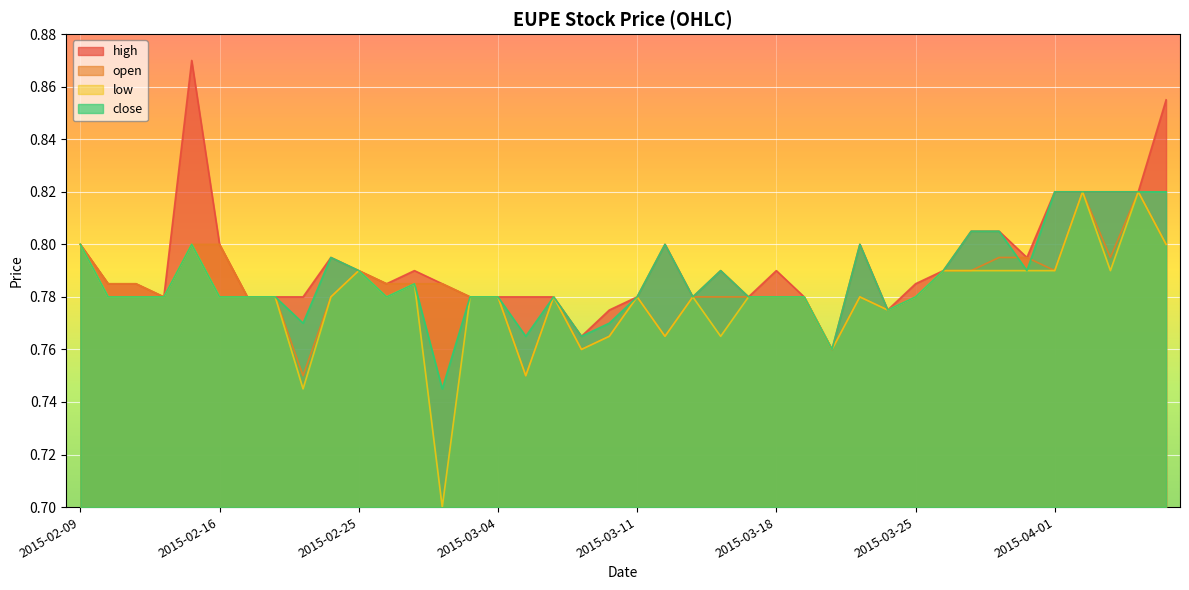

What value does the open series have at 2015-02-10?

0.8